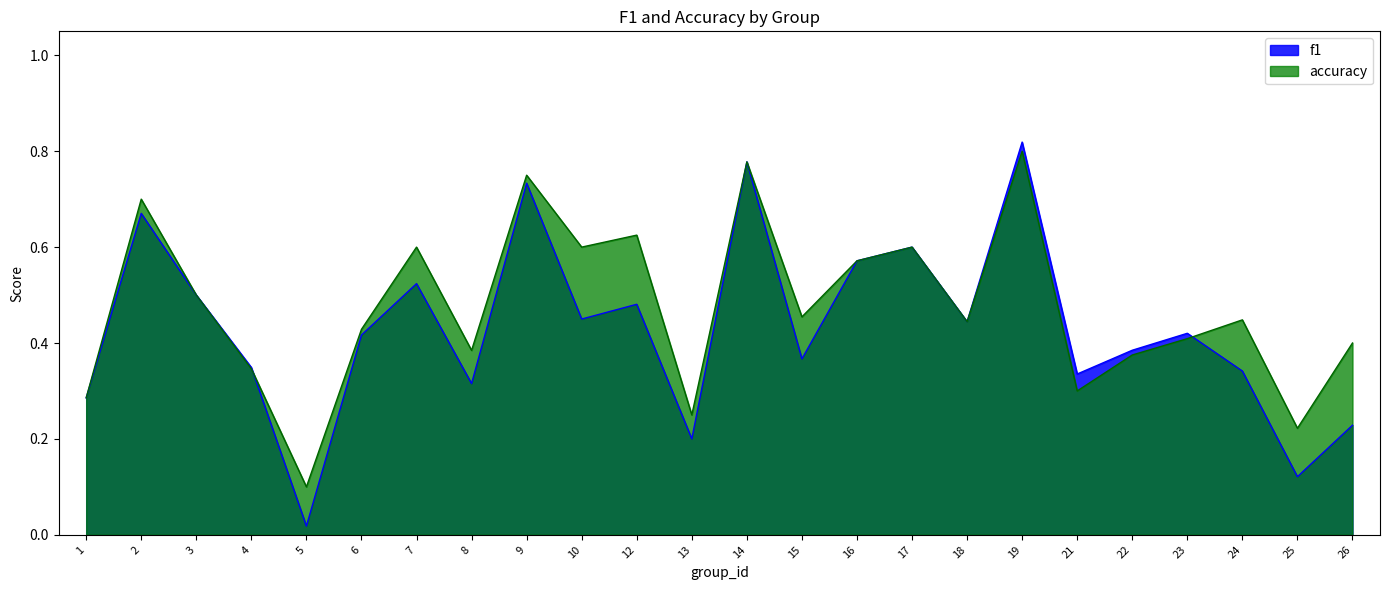

What is the highest value of the accuracy series?

0.8